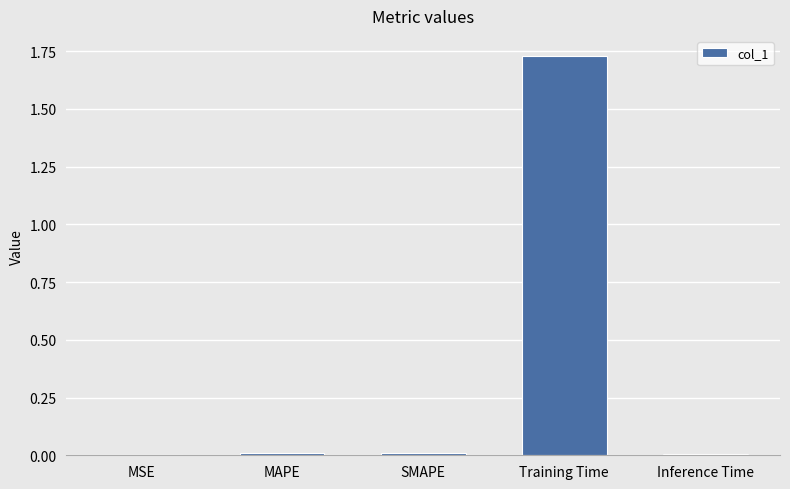

Which has a higher value, Inference Time or Training Time?

Training Time